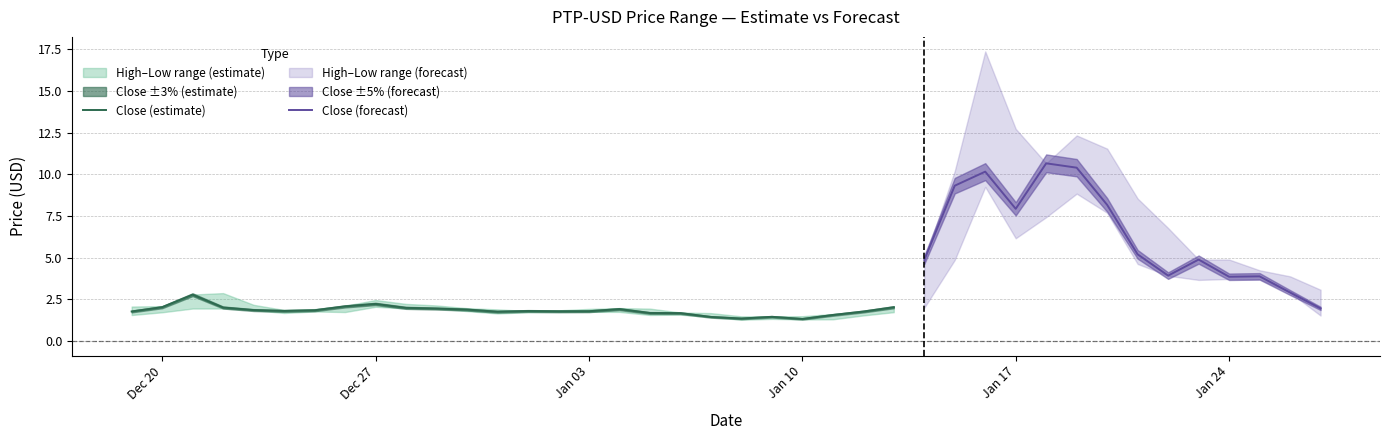

Reading left to right, what are all the values shown in this chart?

Close: 1.8	2.0	2.8	2.0	1.9	1.8	1.9	2.1	2.2	2.0	2.0	1.9	1.8	1.8	1.8	1.8	1.9	1.7	1.7	1.5	1.4	1.5	1.3	1.6	1.8	2.0	4.9	9.3	10.2	7.9	10.7	10.4	8.2	5.2	3.9	4.9	3.9	3.9	2.9	2.0
High: 2.1	2.1	2.8	2.9	2.2	1.9	1.9	2.1	2.5	2.2	2.1	2.0	1.9	1.8	1.8	1.9	2.0	2.0	1.7	1.7	1.5	1.5	1.5	1.6	1.8	2.1	4.9	10.2	17.4	12.7	10.7	12.3	11.5	8.5	6.8	4.9	4.9	4.2	3.9	3.1
Low: 1.6	1.7	2.0	2.0	1.9	1.7	1.8	1.7	2.1	2.0	2.0	1.8	1.7	1.7	1.8	1.8	1.8	1.6	1.6	1.4	1.3	1.3	1.3	1.3	1.5	1.7	2.0	4.9	9.2	6.2	7.4	8.8	7.7	4.6	3.9	3.7	3.7	3.7	2.9	1.5